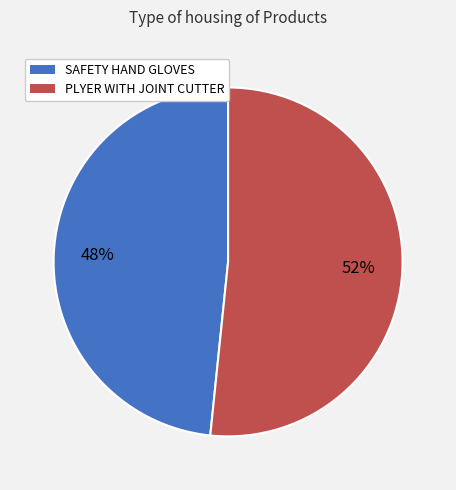

To the nearest percent, what portion does PLYER WITH JOINT CUTTER represent?

52%